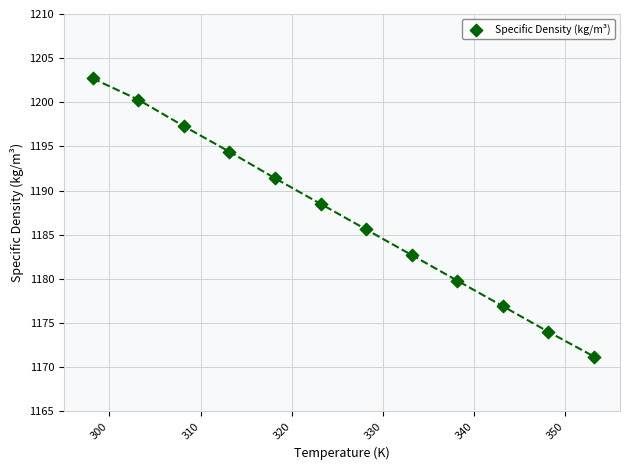

What is the average Y value?

1187.1